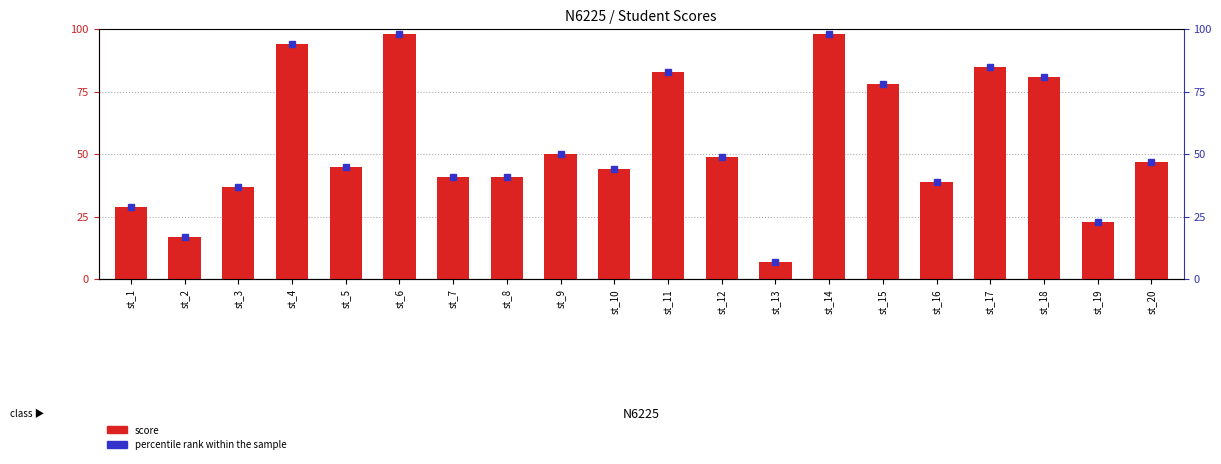

What is the average value?

54